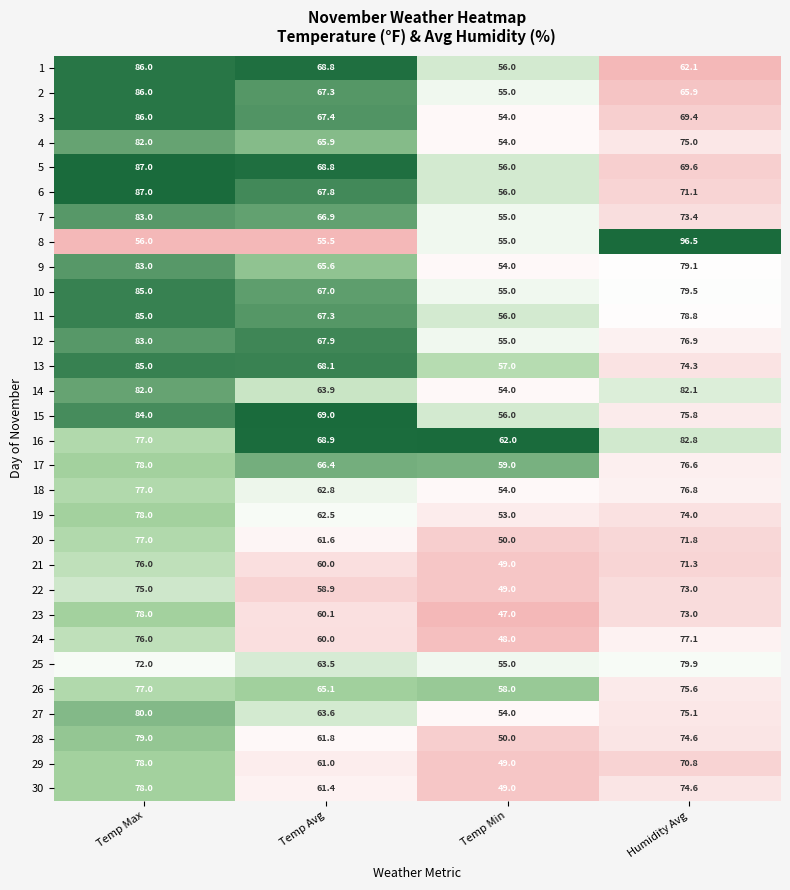

Which series has the widest spread of values?

8